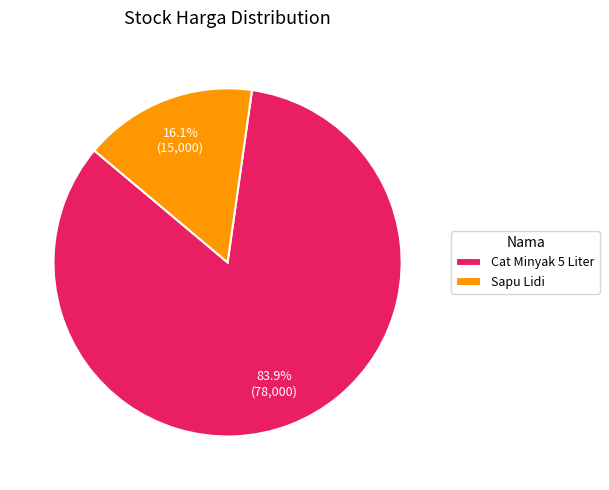

To the nearest percent, what is the difference between the Cat Minyak 5 Liter and Sapu Lidi slice percentages?

68%